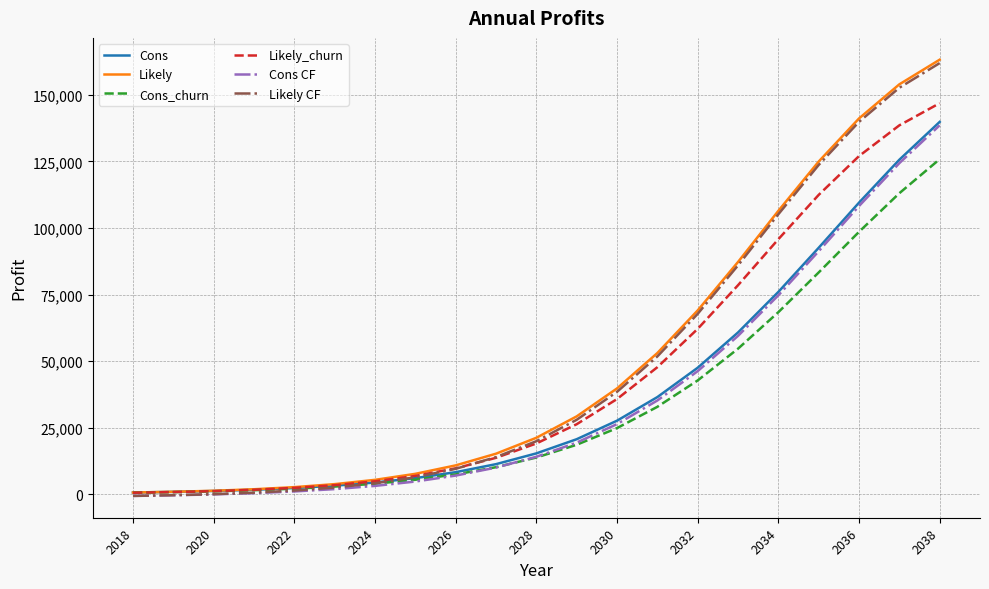

What is the maximum value shown in the chart?

163214.4